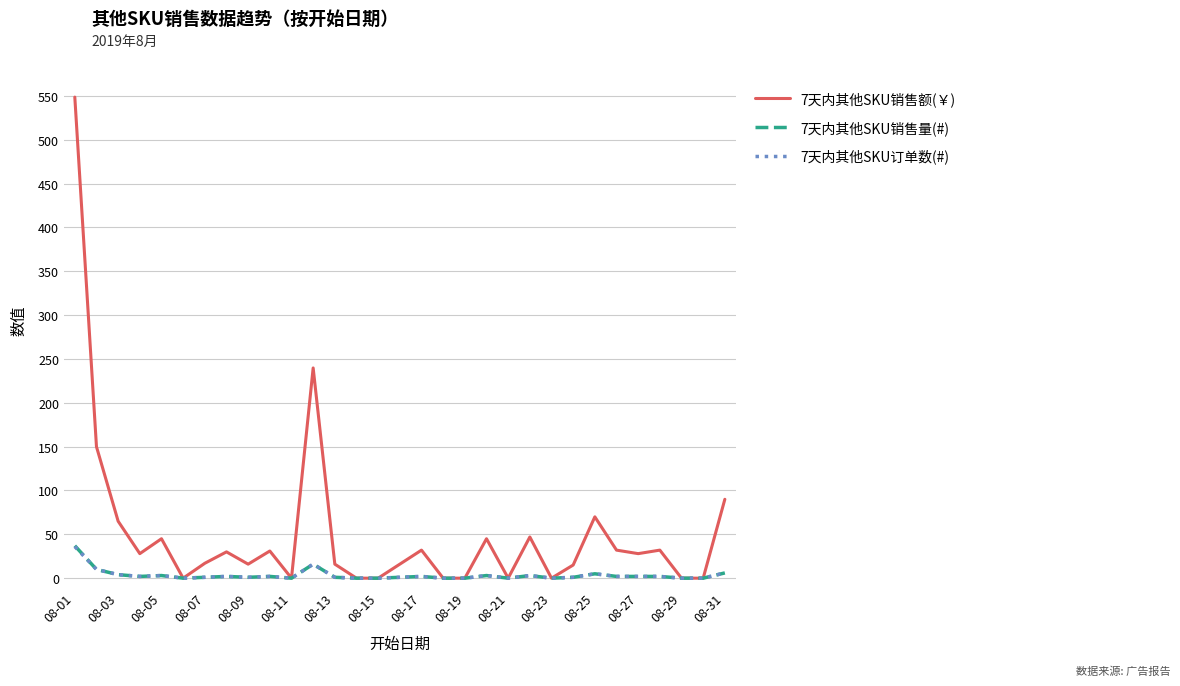

Which series has the largest total across all categories?

7天内其他SKU销售额(￥)